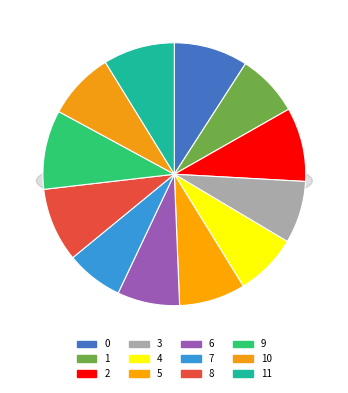

Is it true that 8 is 9% of the pie?

True